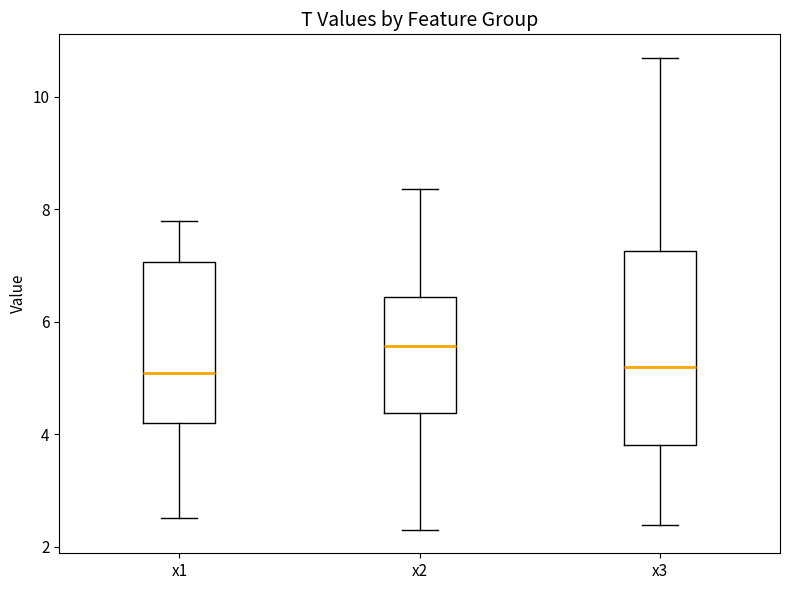

Reading left to right, transcribe this box plot: for each box, give where its median line is, the range the box spans, and where its two whiskers end, as read against the y-axis. The values are not printed on the chart, so give them approximately, as read against the axis.

x1: median 5.0, box 4.2 to 7.0, whiskers 2.6 to 7.8
x2: median 5.6, box 4.4 to 6.4, whiskers 2.4 to 8.4
x3: median 5.2, box 3.8 to 7.2, whiskers 2.4 to 10.6